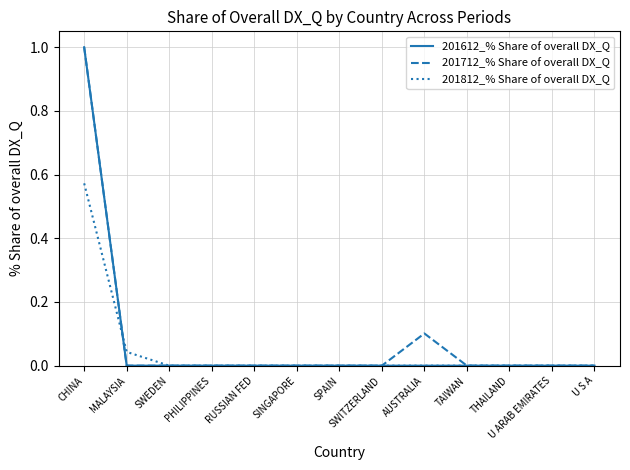

List the series in order of their overall mean, highest first.

201712_% Share of overall DX_Q, 201612_% Share of overall DX_Q, 201812_% Share of overall DX_Q